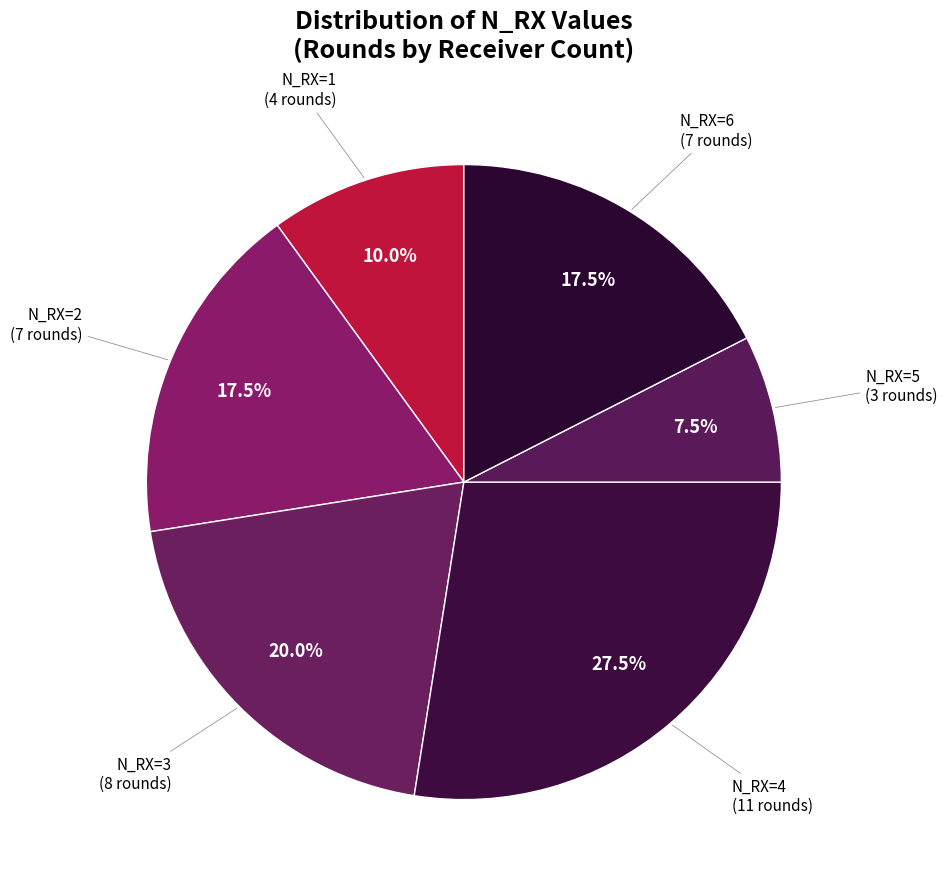

To the nearest percent, what is the combined percentage of N_RX=5 and N_RX=6?

25%